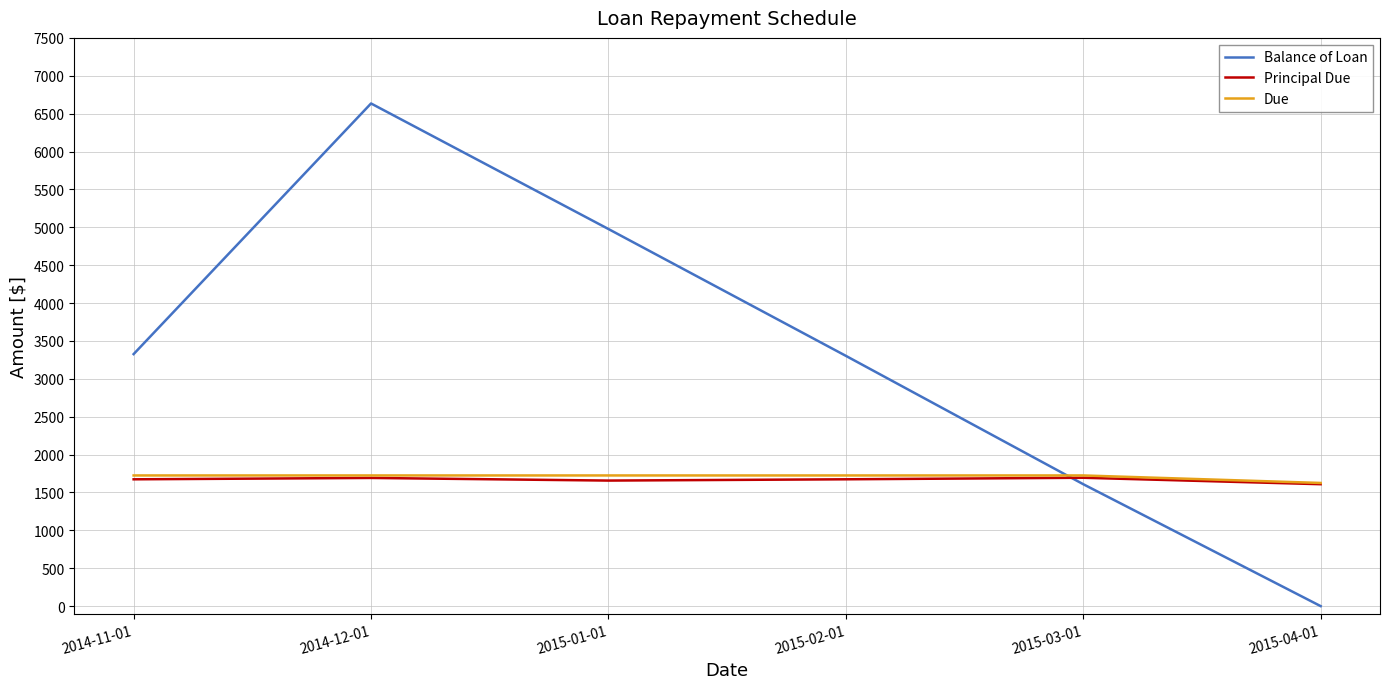

How many values in the Balance of Loan series are below 3326?

3